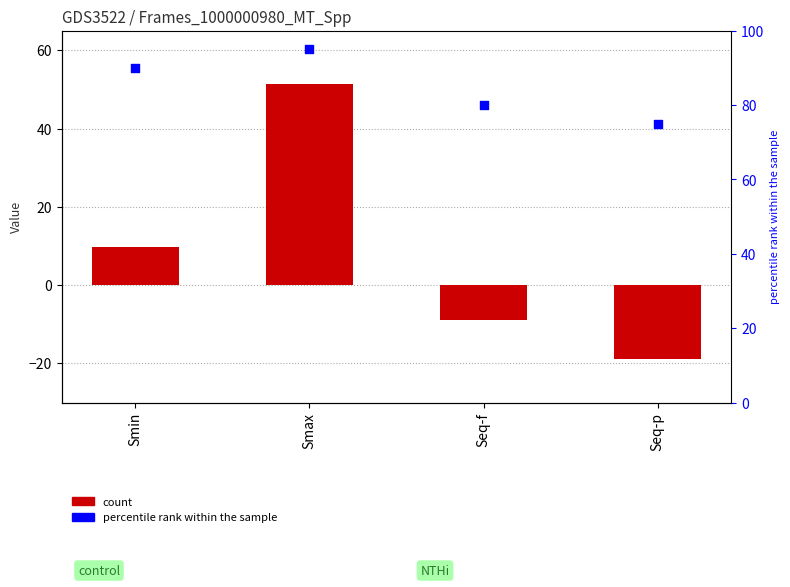

At which category is the sum across all series the highest?

Smax